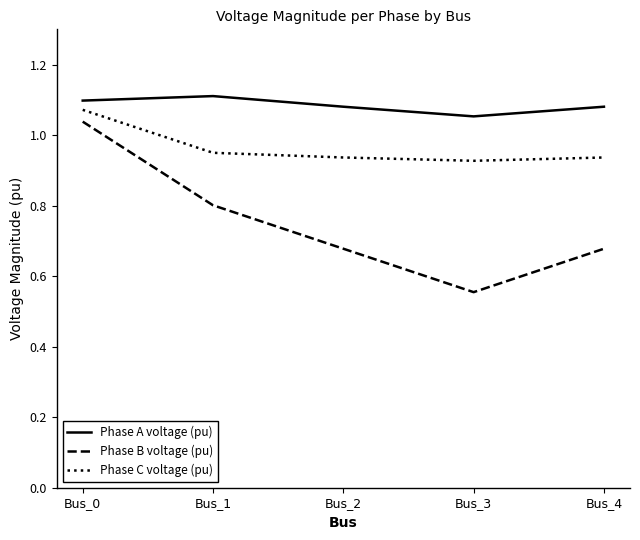

What is the difference between the maximum and minimum values in the Phase C voltage (pu) series?

0.1